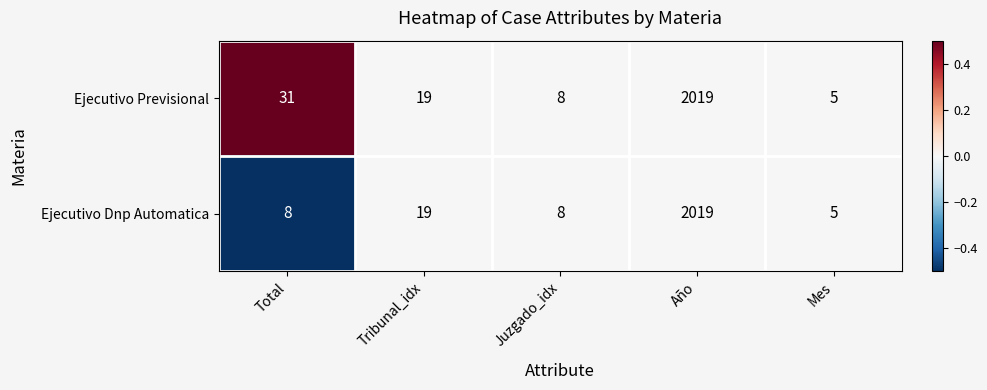

What is the minimum value shown in the chart?

5